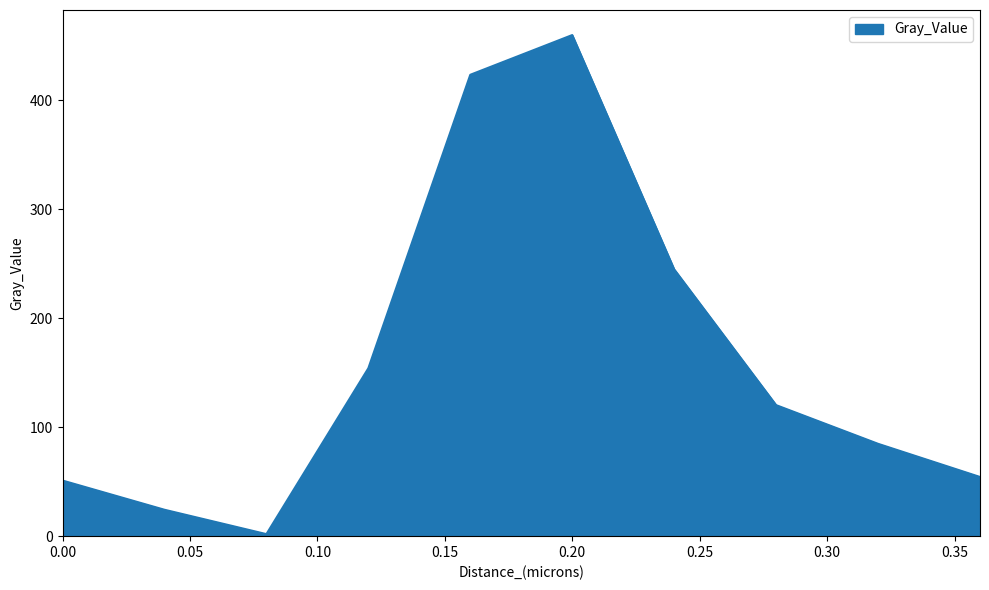

What is the difference between the maximum and minimum values?

457.8